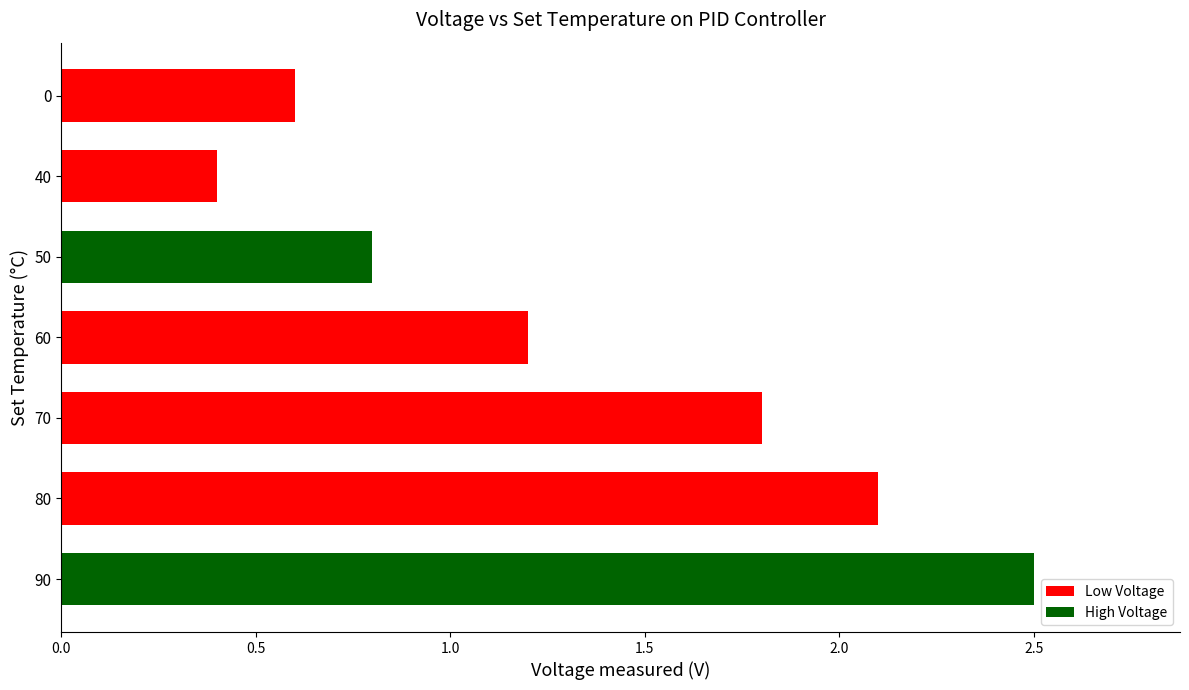

What is the difference between the maximum and minimum values?

2.1